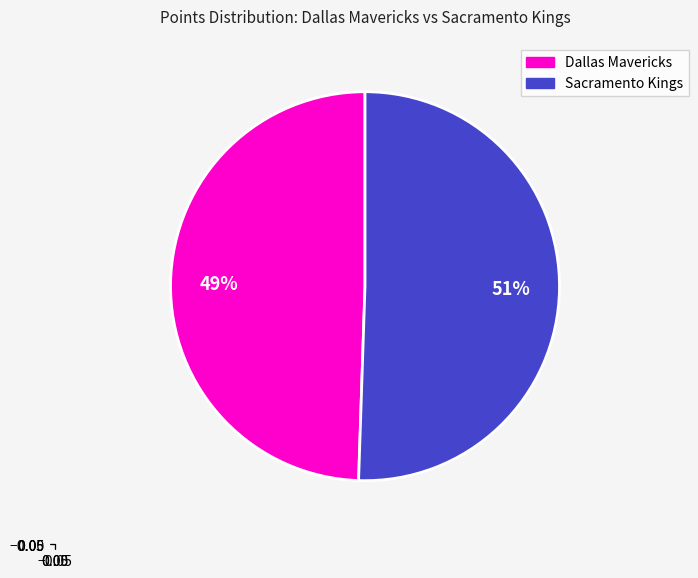

Count the number of slices in the pie.

2